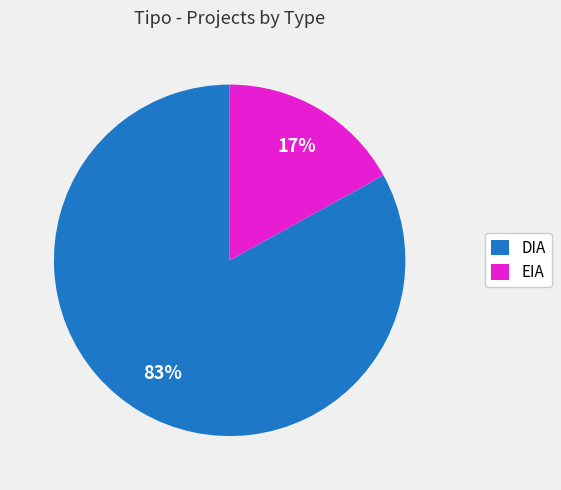

To the nearest percent, what is the average slice percentage?

50%